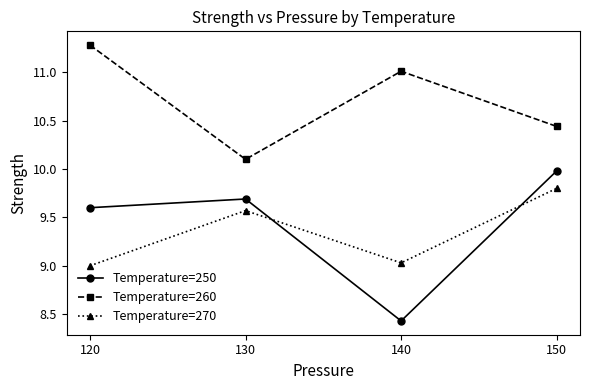

Which category has the highest value in the Temperature=260 series?

120